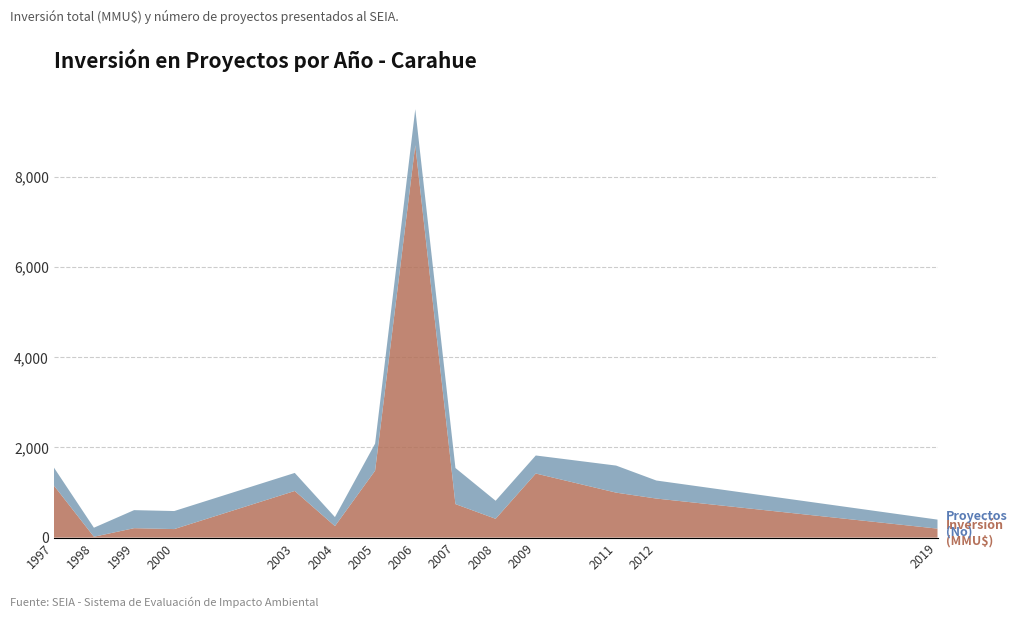

What is the total value across all series at 2008?

818